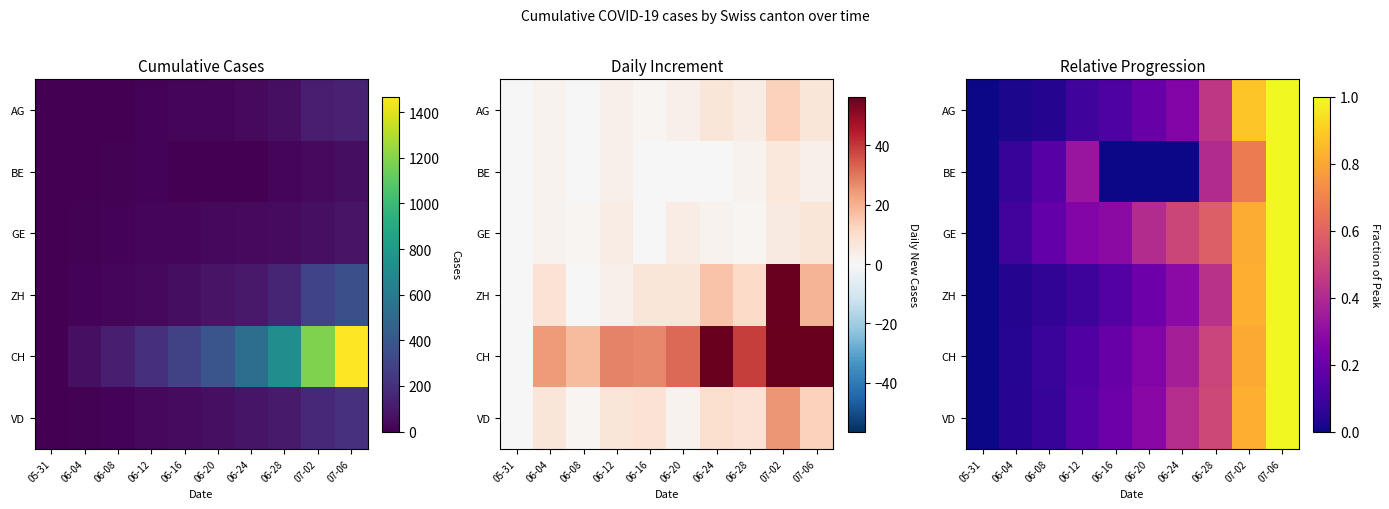

What is the difference between the second highest and second lowest values in the VD series?

0.8